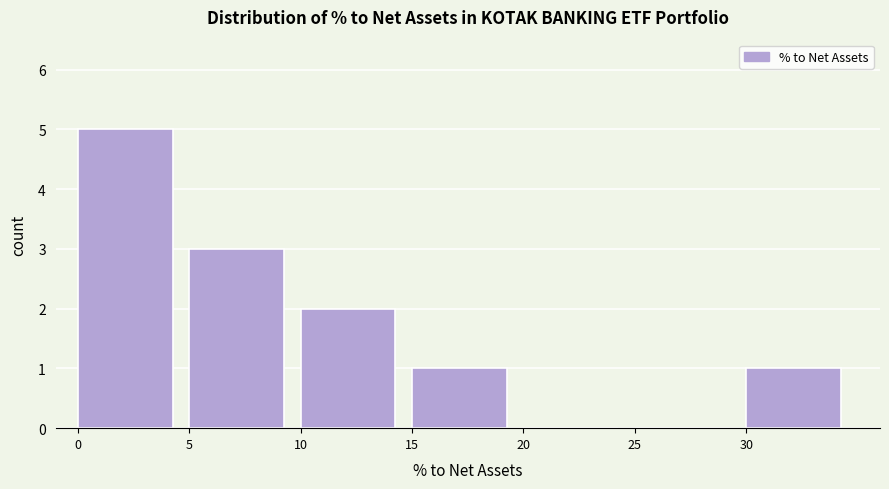

Reading left to right, list every bar in this chart as the range it spans on the x-axis followed by its height. The values are not printed on the chart, so give them approximately, as read against the axis.

0 to 5: 5
5 to 10: 3
10 to 15: 2
15 to 20: 1
20 to 25: 0
25 to 30: 0
30 to 35: 1